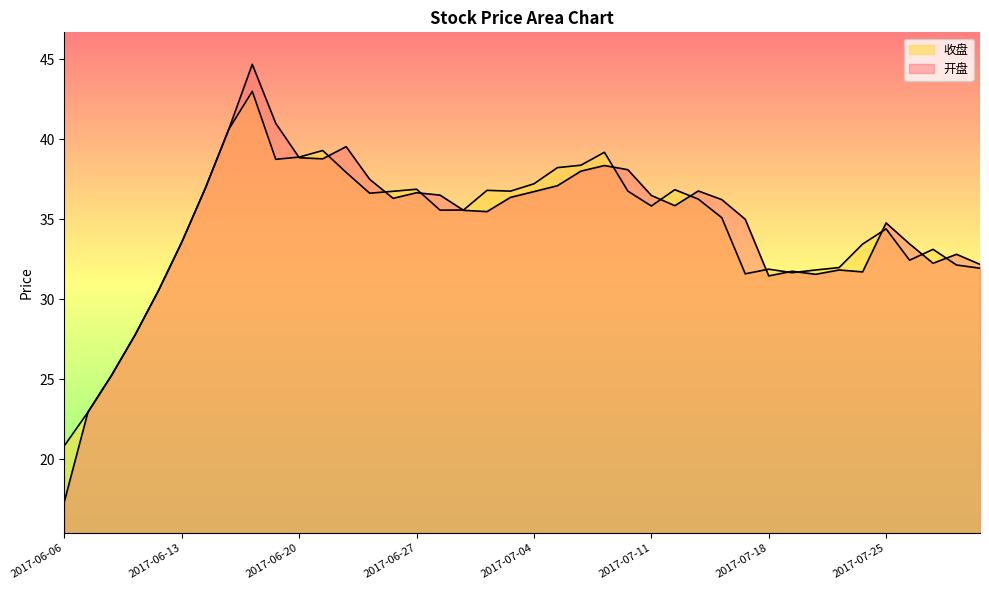

What is the total value across all series at 2017-07-12?

72.7